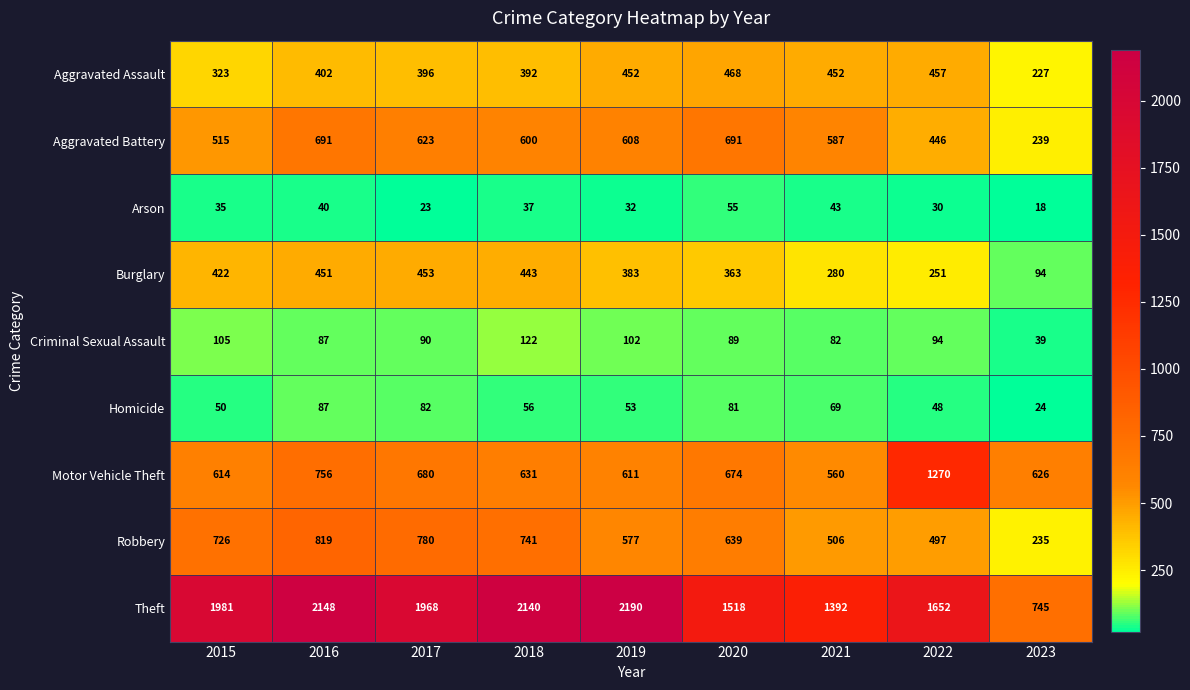

Is it true that Aggravated Assault equals 392 at 2018?

True